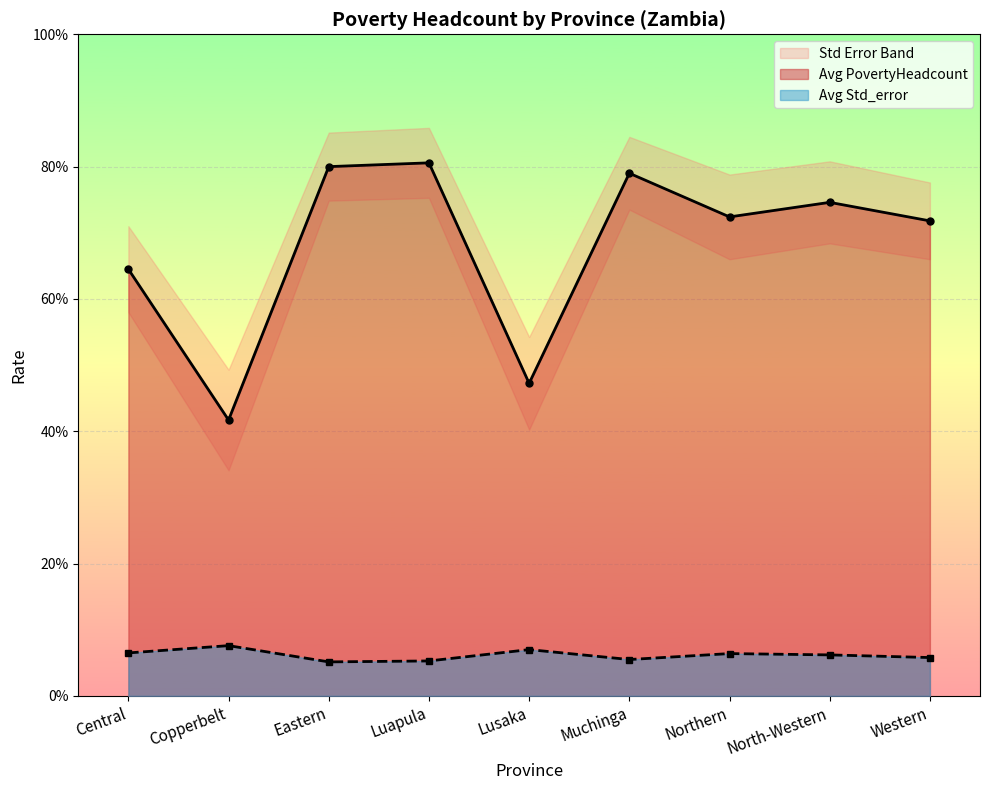

At which label does Avg Std_error reach its minimum?

Eastern